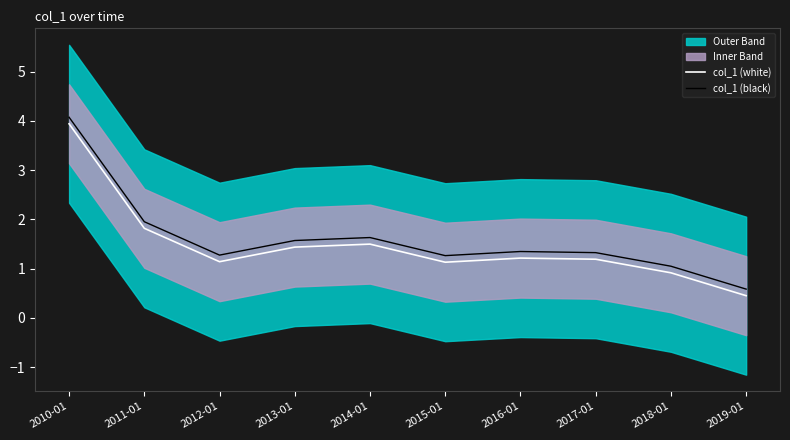

What is the average value of the col_1 (black) series?

1.6